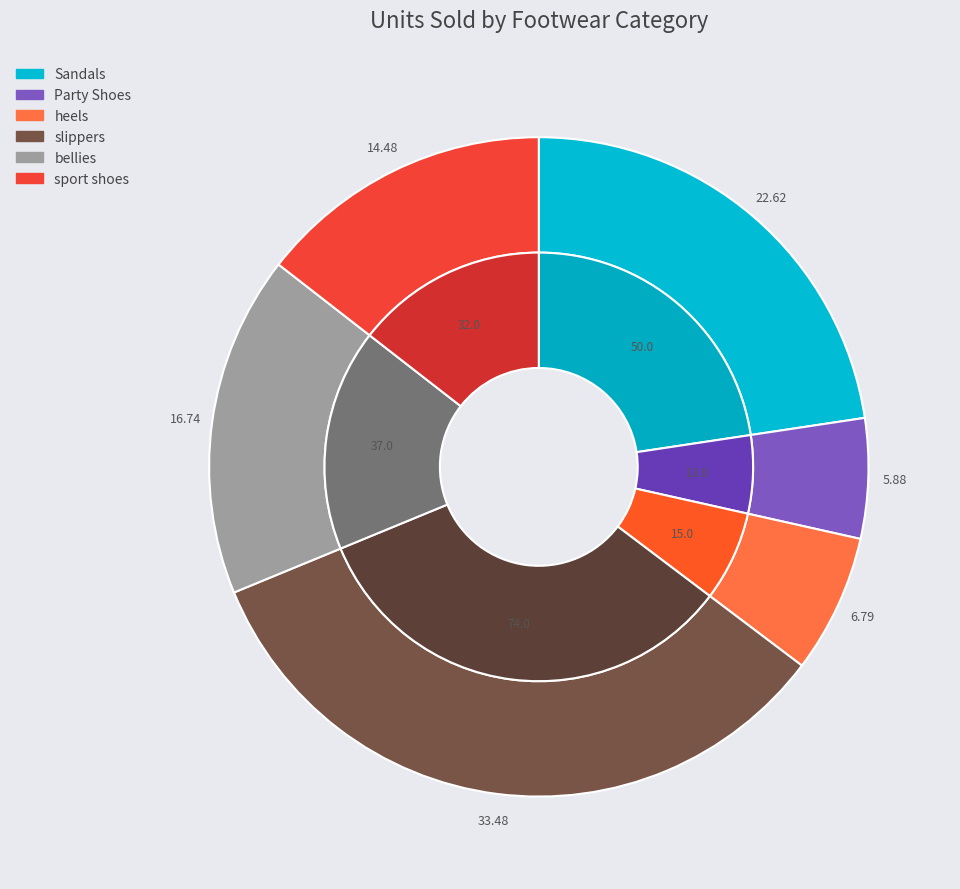

What is the change in value from Sandals to Party Shoes?

-37